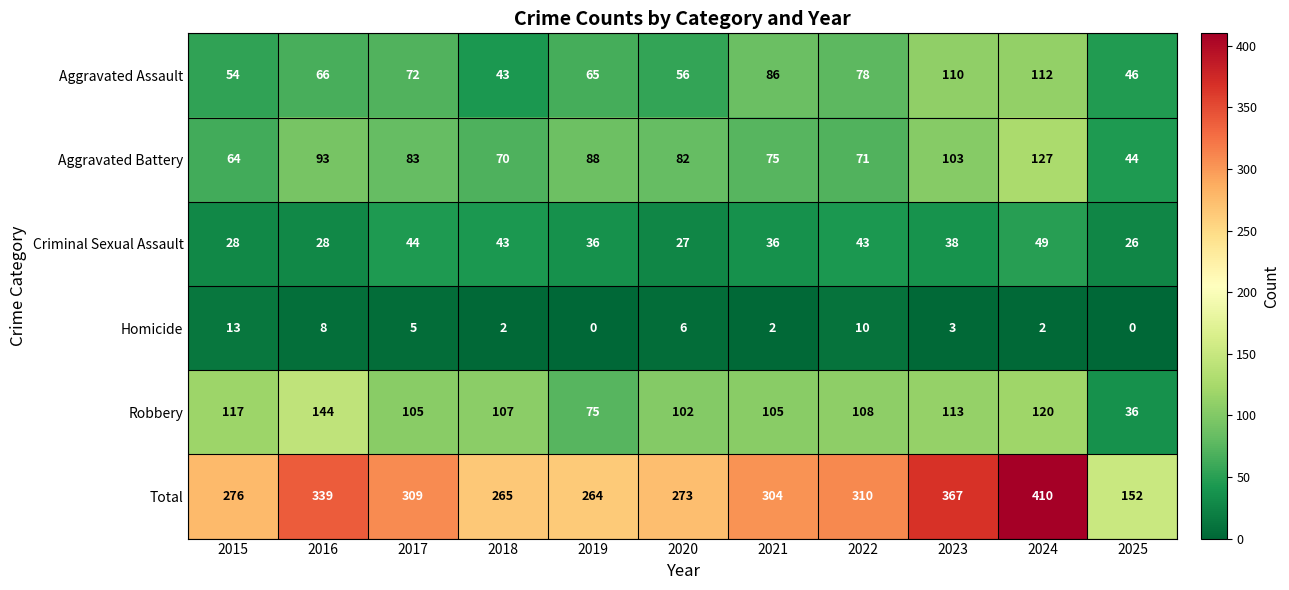

True or false: Robbery has a value of 75 at 2019.

True